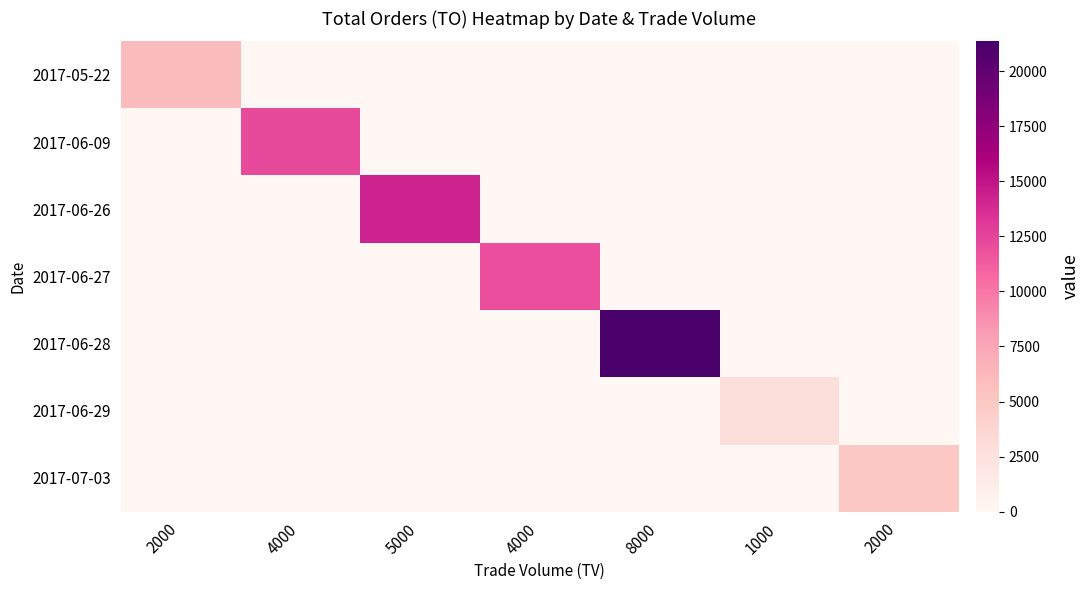

Reading left to right, transcribe all the data shown in this chart.

2017-05-22: 2000=6000	4000=0	5000=0	4000=0	8000=0	1000=0	2000=0
2017-06-09: 2000=0	4000=12200	5000=0	4000=0	8000=0	1000=0	2000=0
2017-06-26: 2000=0	4000=0	5000=14240	4000=0	8000=0	1000=0	2000=0
2017-06-27: 2000=0	4000=0	5000=0	4000=12000	8000=0	1000=0	2000=0
2017-06-28: 2000=0	4000=0	5000=0	4000=0	8000=21360	1000=0	2000=0
2017-06-29: 2000=0	4000=0	5000=0	4000=0	8000=0	1000=2860	2000=0
2017-07-03: 2000=0	4000=0	5000=0	4000=0	8000=0	1000=0	2000=5080